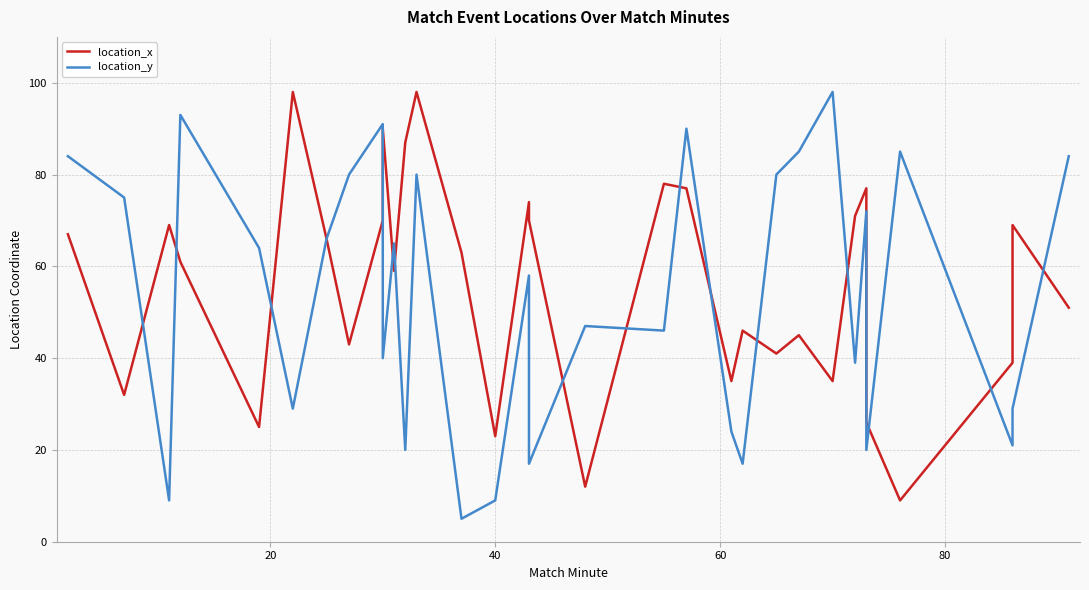

What is the average value of the location_x series?

56